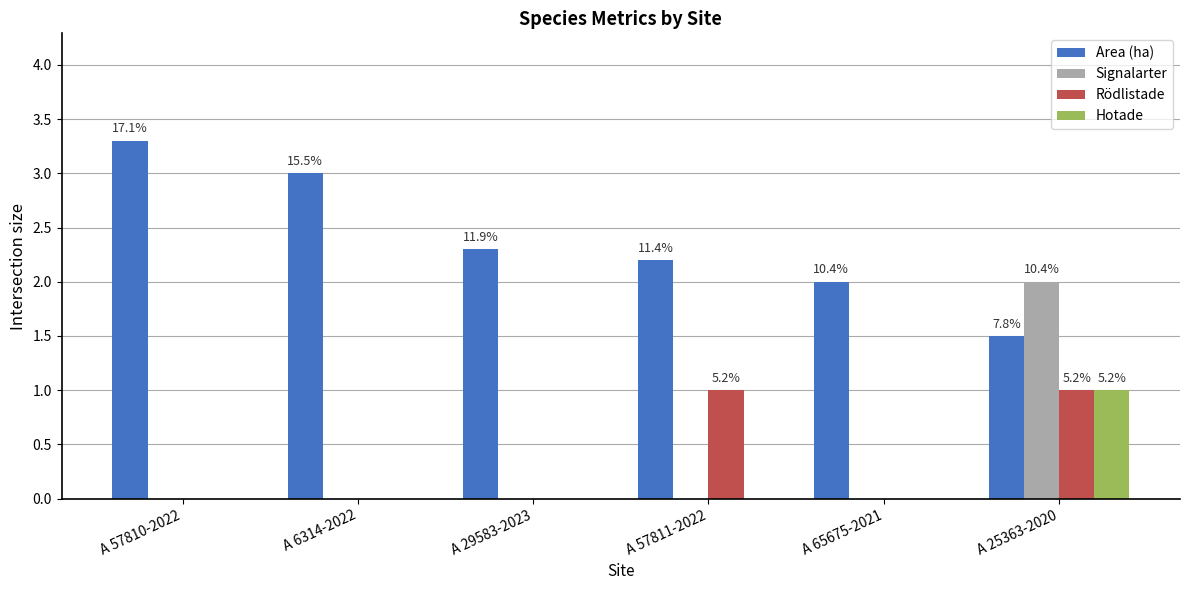

The Rödlistade series shows 1.0 at A 25363-2020. True or false?

True